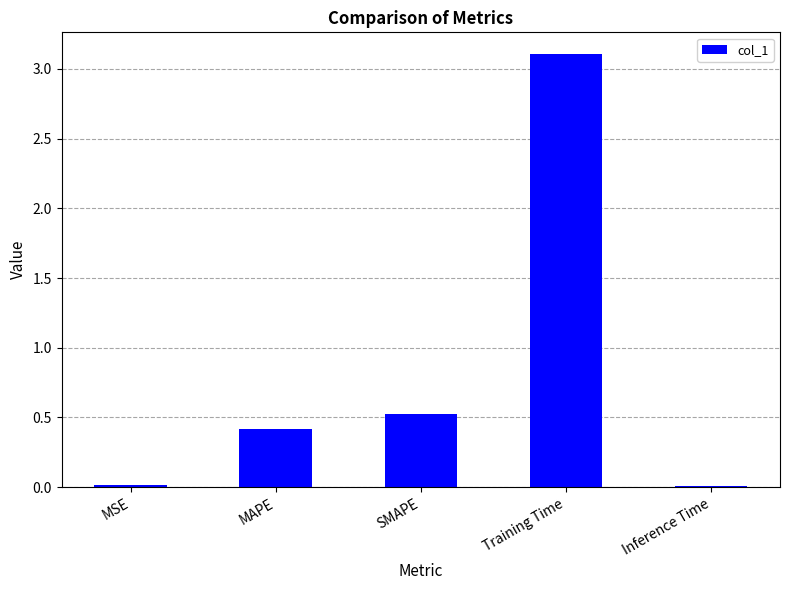

What is the label of the 5th bar from the left?

Inference Time